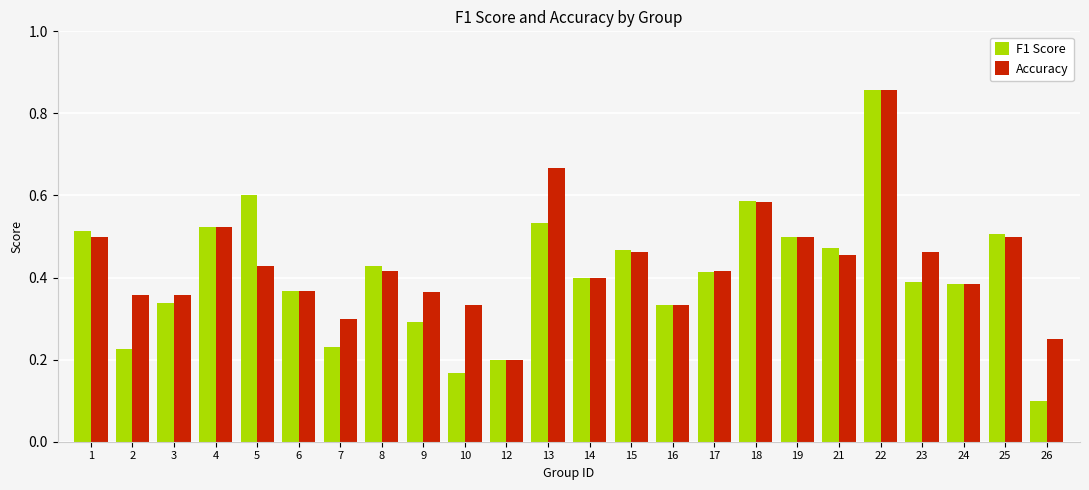

Rank the series by their average value, from highest to lowest.

Accuracy, F1 Score